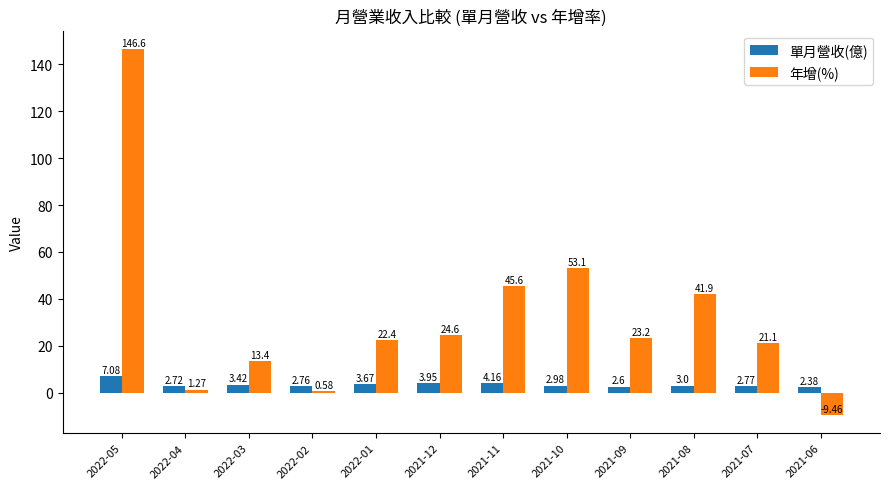

Is it true that 單月營收(億) equals 3.0 at 2021-10?

True